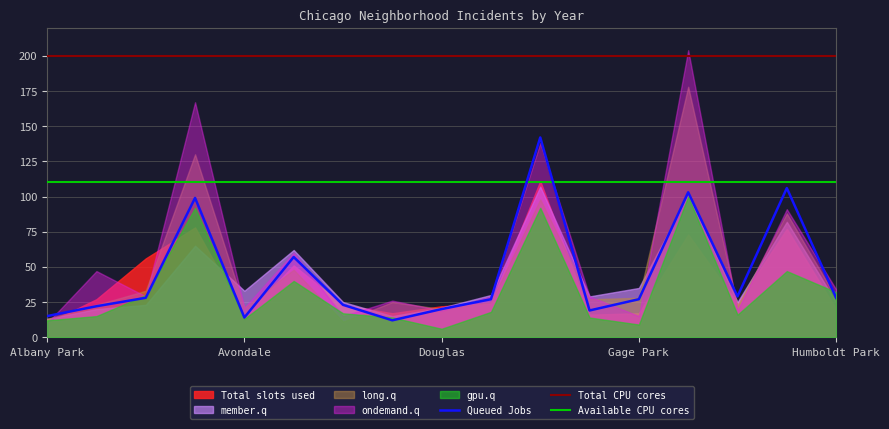

True or false: Queued Jobs and Total CPU cores intersect in this chart.

False